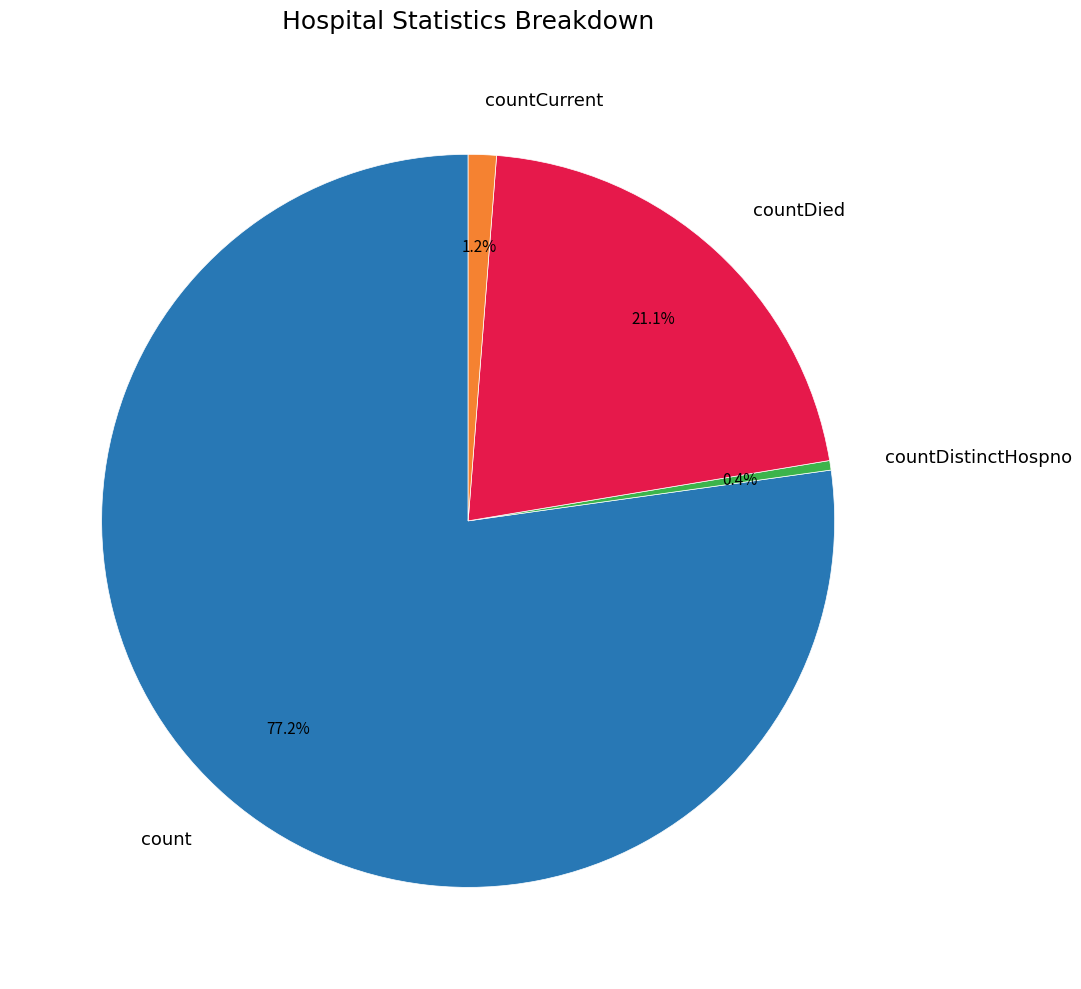

Between countDied and countDistinctHospno, which is larger?

countDied